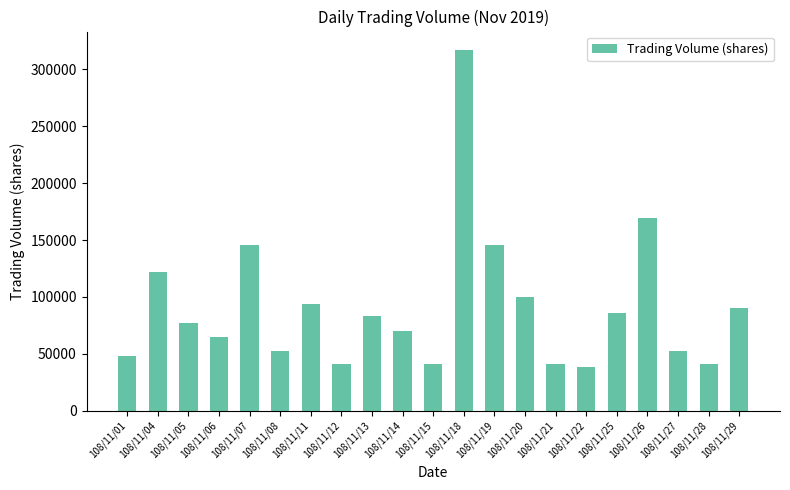

Where is the data nearest to the value 177739?

108/11/26